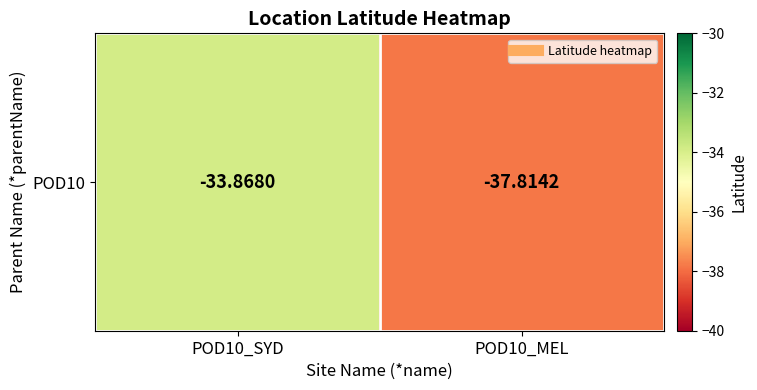

What is the sum of the values at POD10_MEL and POD10_SYD?

-71.7